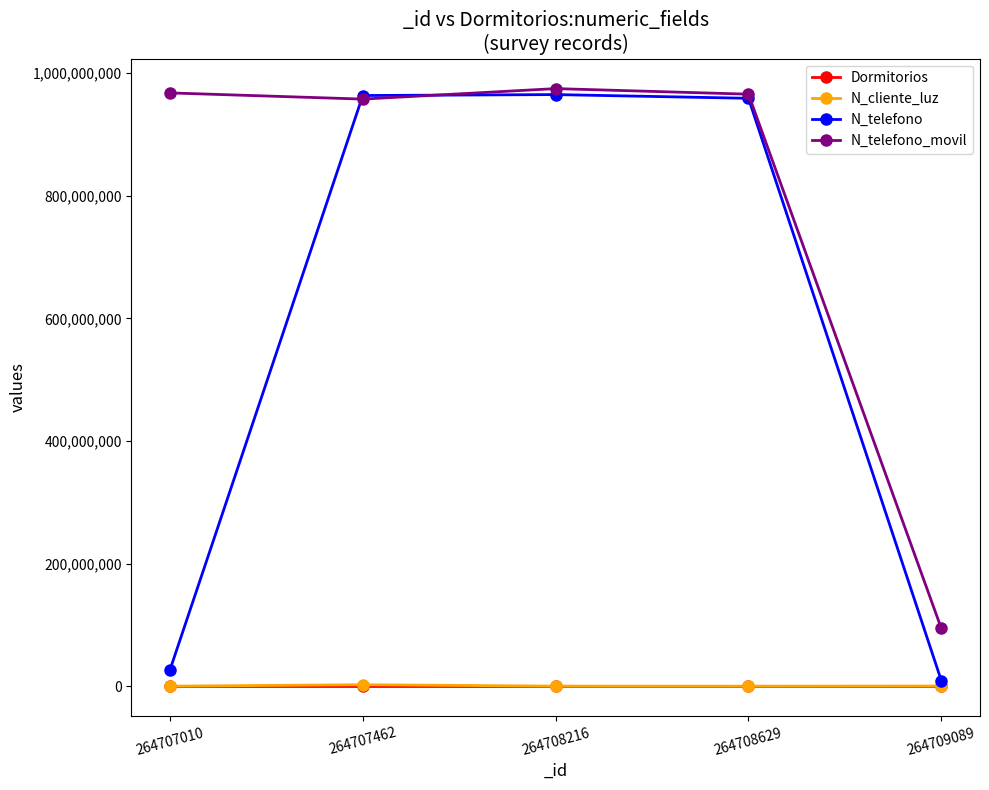

Is it true that Dormitorios equals 2 at 264708216?

True